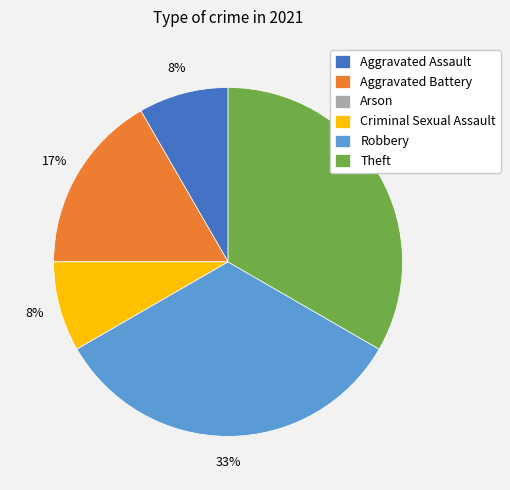

Combined, do Robbery and Theft account for over 50%?

Yes